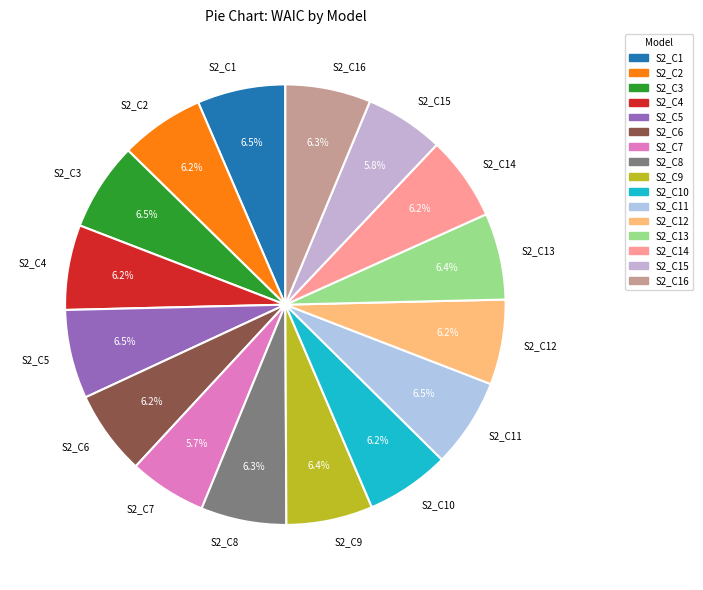

To the nearest percent, what is the combined percentage of S2_C10 and S2_C5?

13%